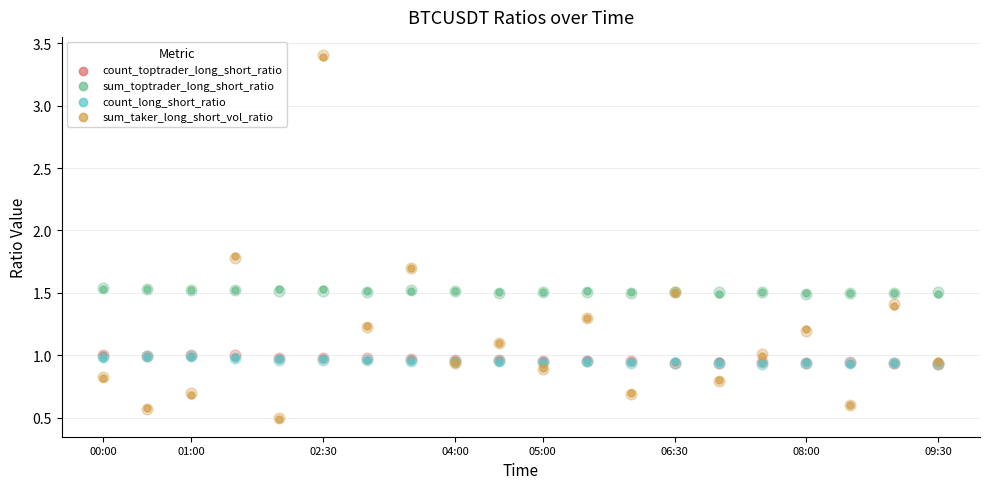

What are all the series names shown in the legend?

count_toptrader_long_short_ratio, sum_toptrader_long_short_ratio, count_long_short_ratio, sum_taker_long_short_vol_ratio